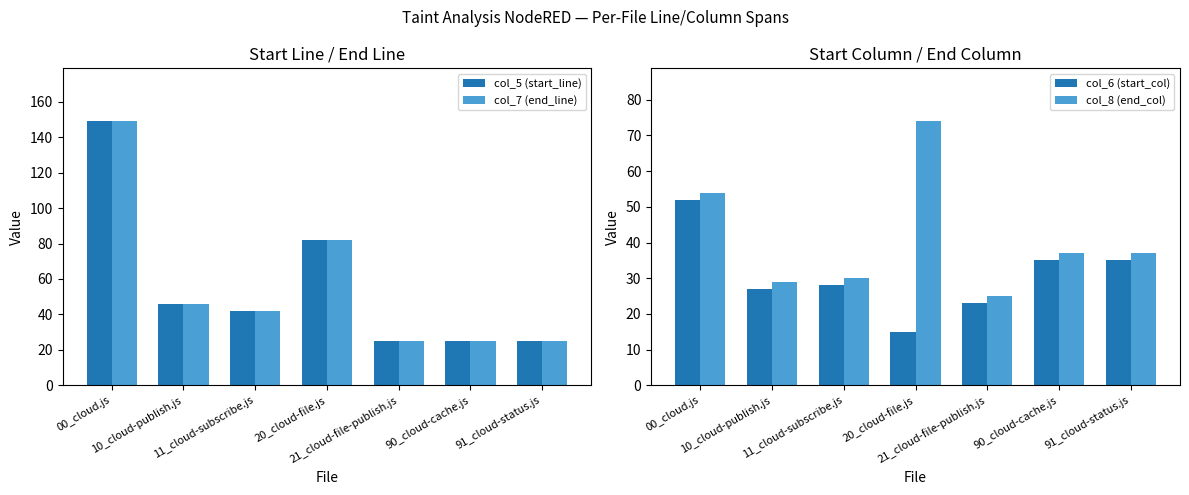

Which has a higher value, 11_cloud-subscribe.js or 00_cloud.js?

00_cloud.js